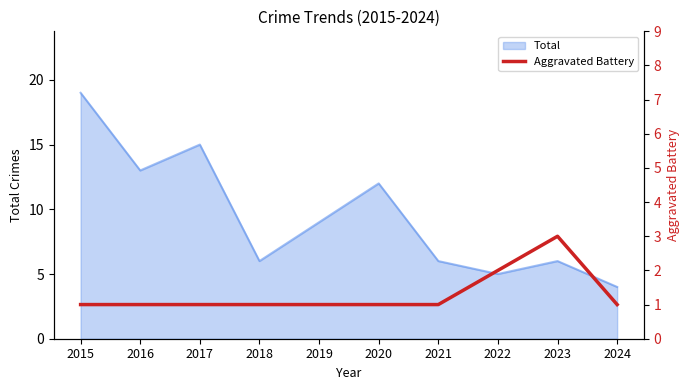

Is it true that Total equals 2 at 2022?

False